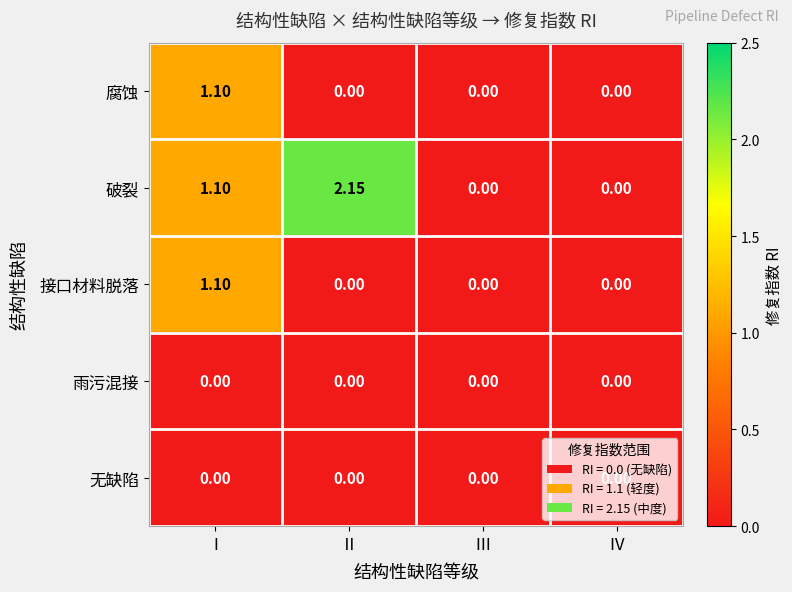

Which series has the widest spread of values?

破裂